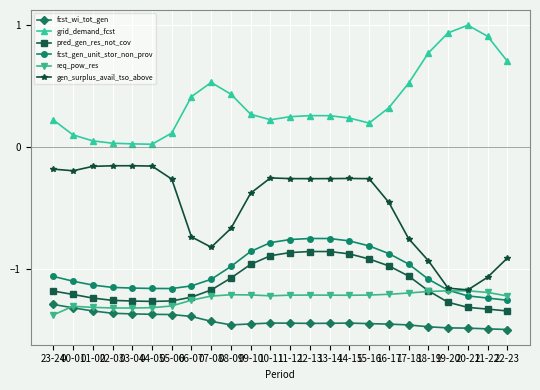

What is the difference between the highest and lowest values at 22-23?

2.2